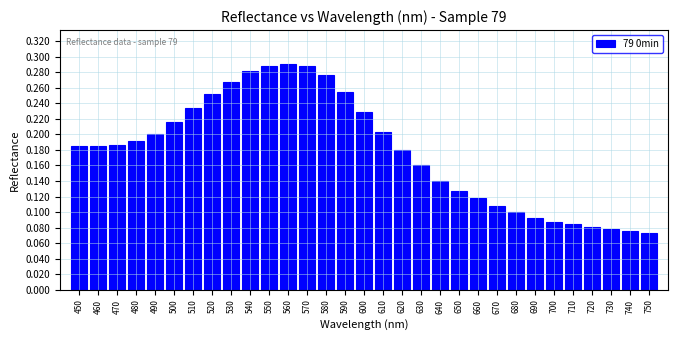

How many values are between 0 and 1?

31